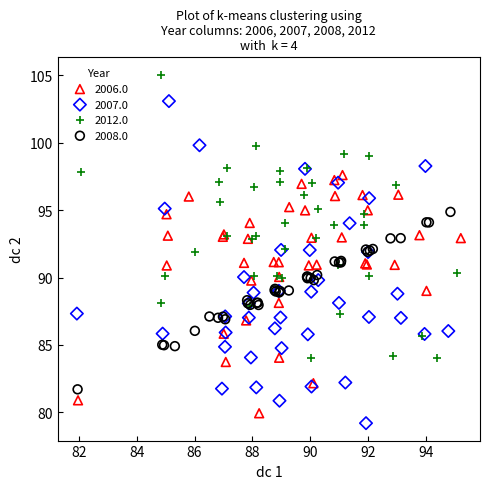

Which series has the widest spread of Y values?

2007.0